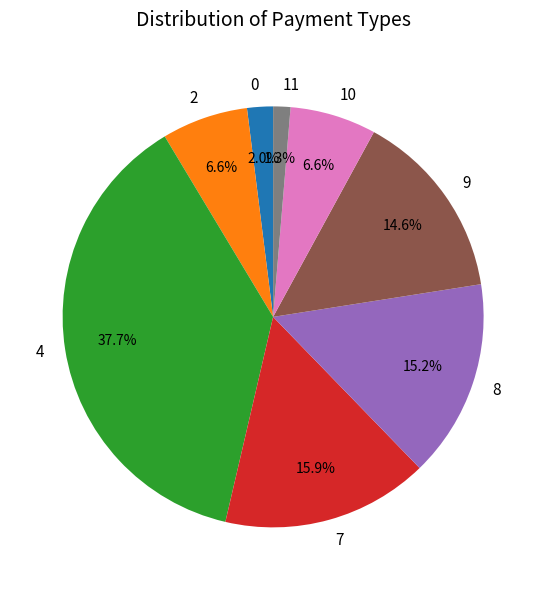

Does 2 account for over 50% of the chart?

No